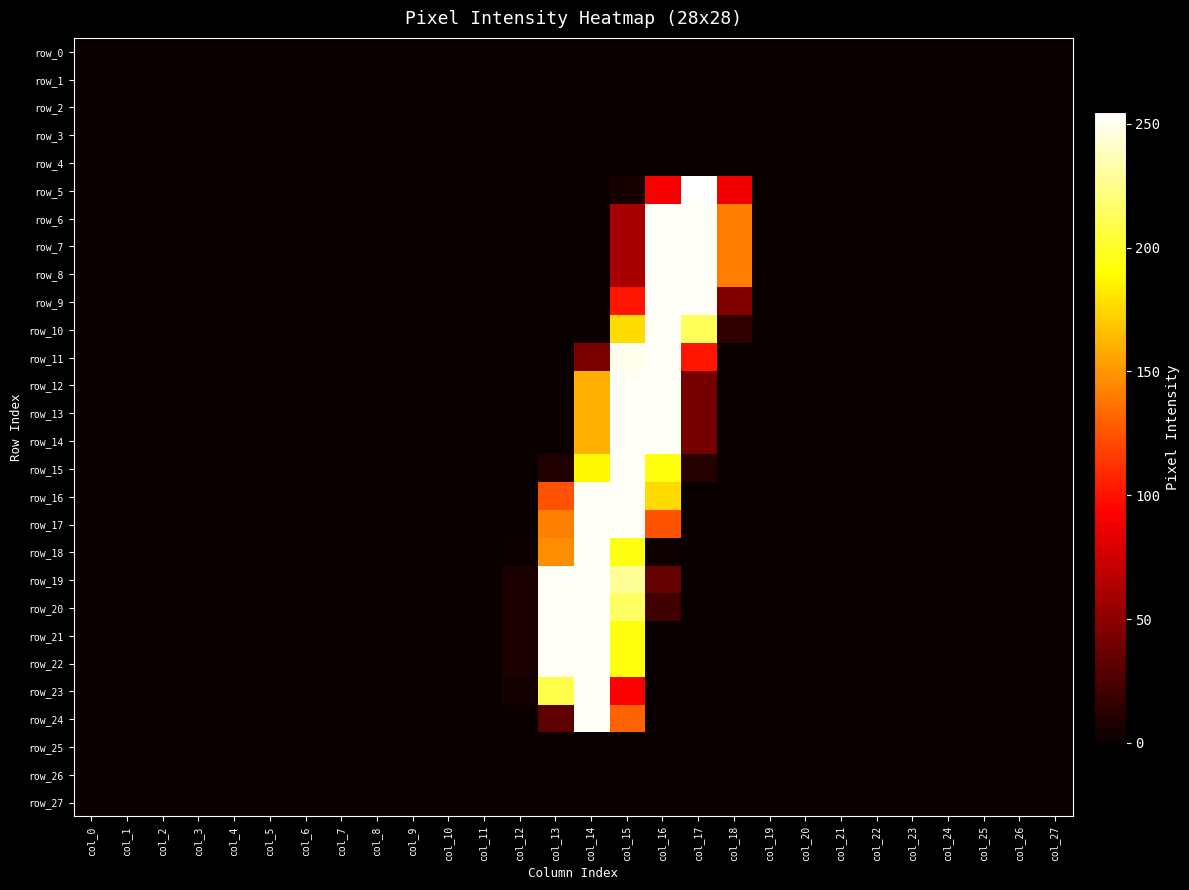

The row_16 series shows 171 at col_9. True or false?

False